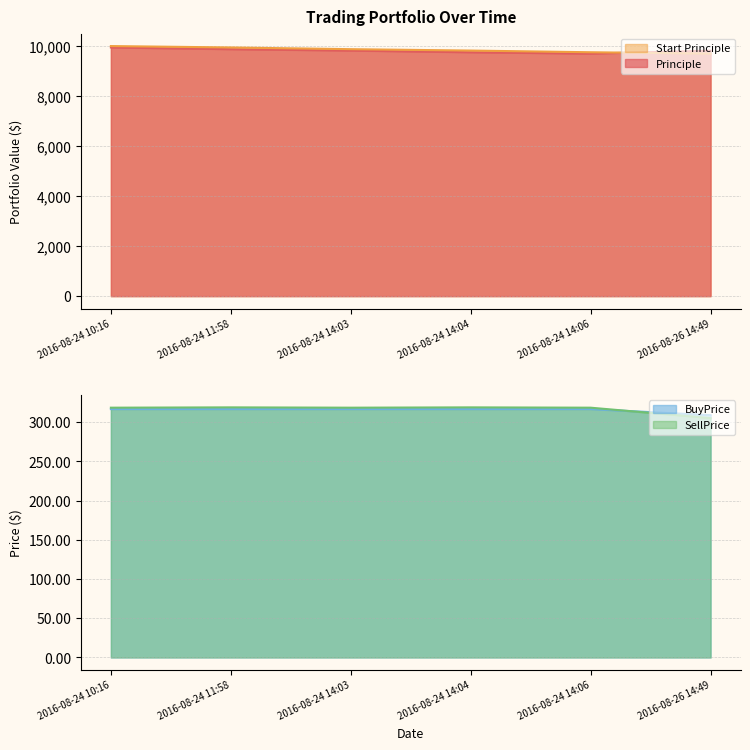

What is the greatest value displayed?

10000.0